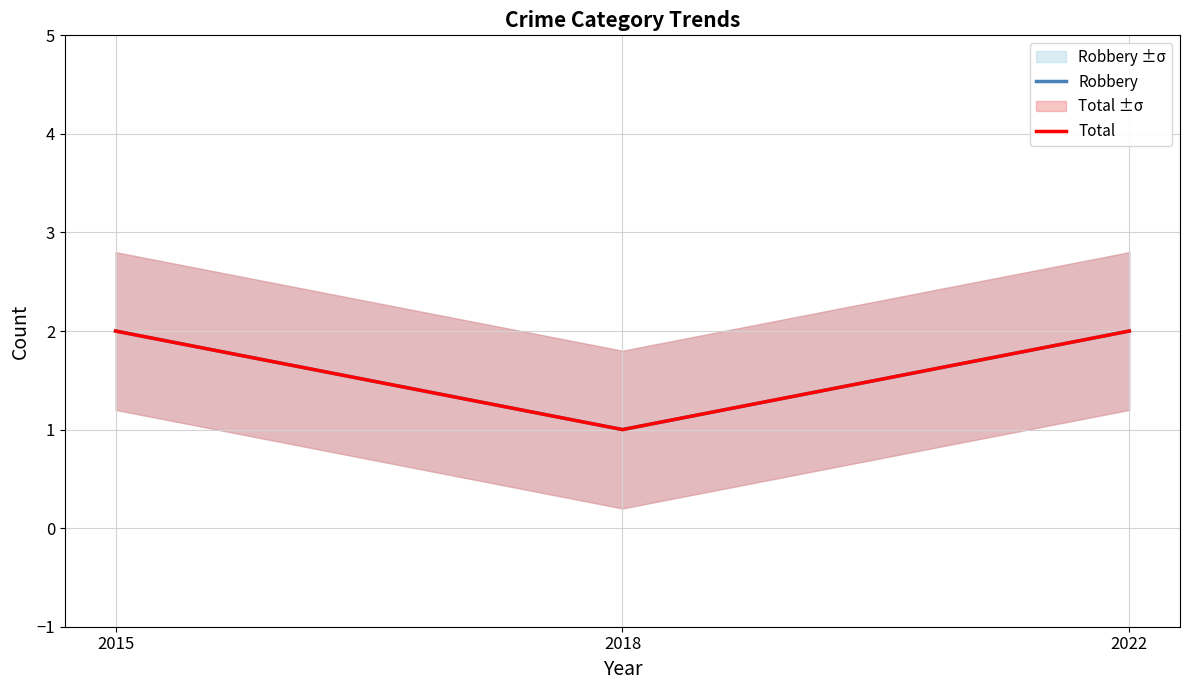

The Total series shows 4 at 2015. True or false?

False